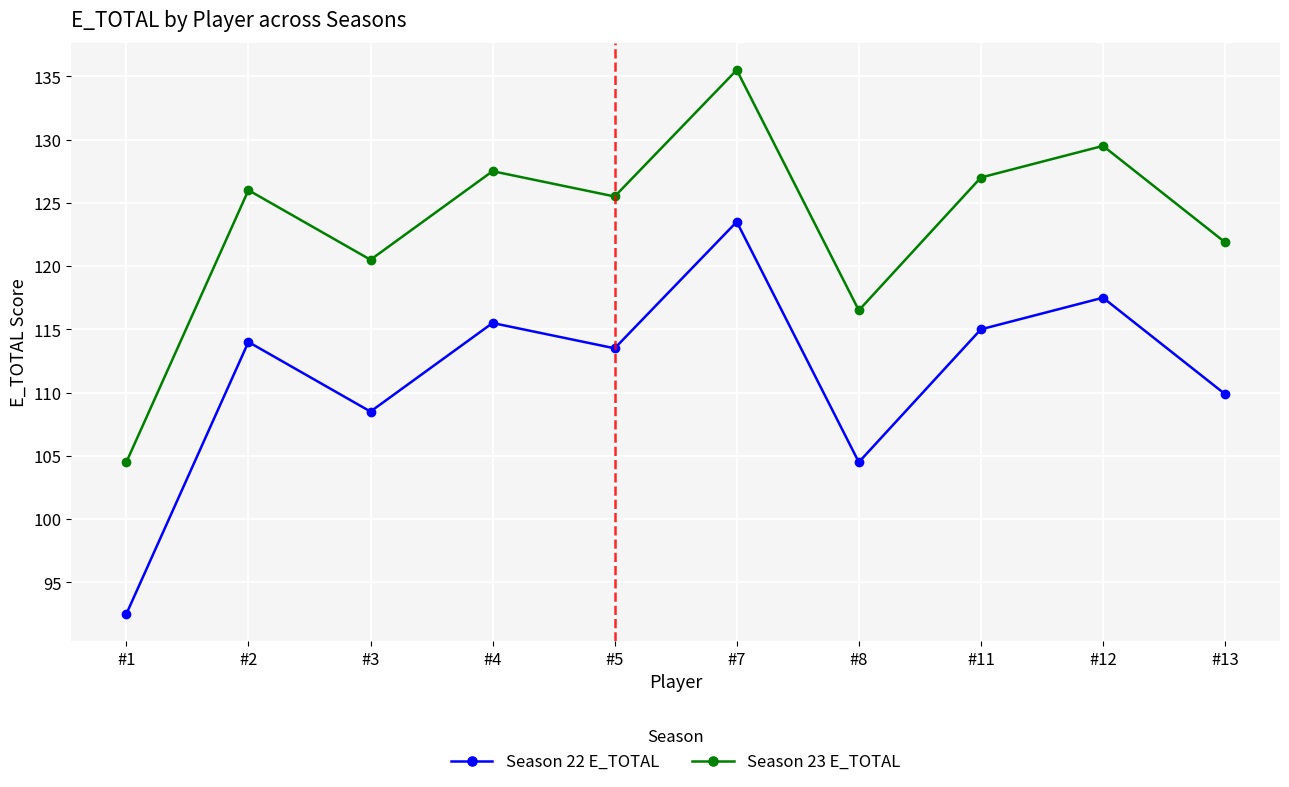

In Season 22 E_TOTAL, how many points are higher than both neighbors (excluding endpoints)?

4